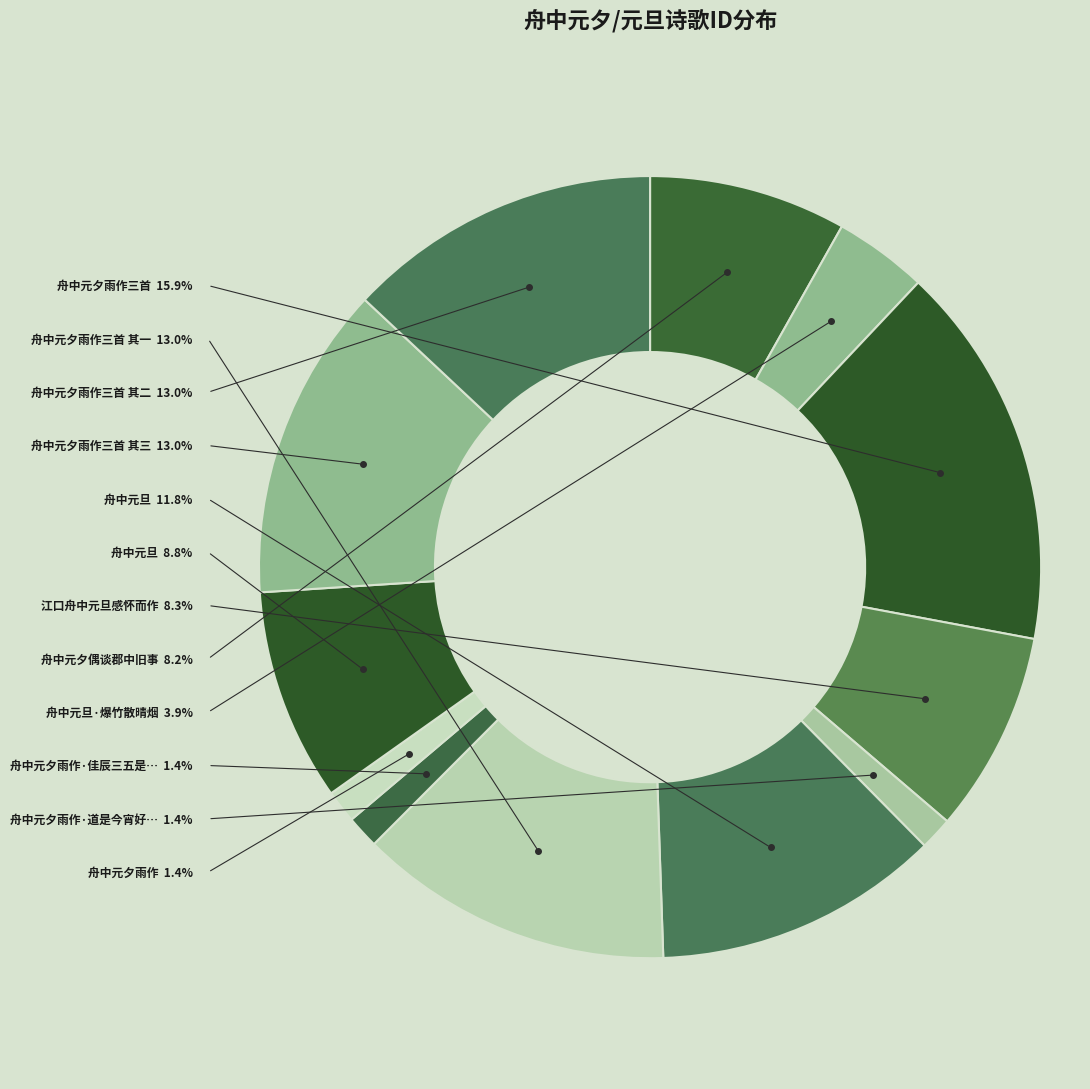

Rank the categories by value from lowest to highest.

舟中元夕雨作, 舟中元夕雨作·道是今宵好上元, 舟中元夕雨作·佳辰三五是今宵, 舟中元旦·爆竹散晴烟, 舟中元夕偶谈郡中旧事, 江口舟中元旦感怀而作, 舟中元旦, 舟中元旦, 舟中元夕雨作三首 其三, 舟中元夕雨作三首 其二, 舟中元夕雨作三首 其一, 舟中元夕雨作三首